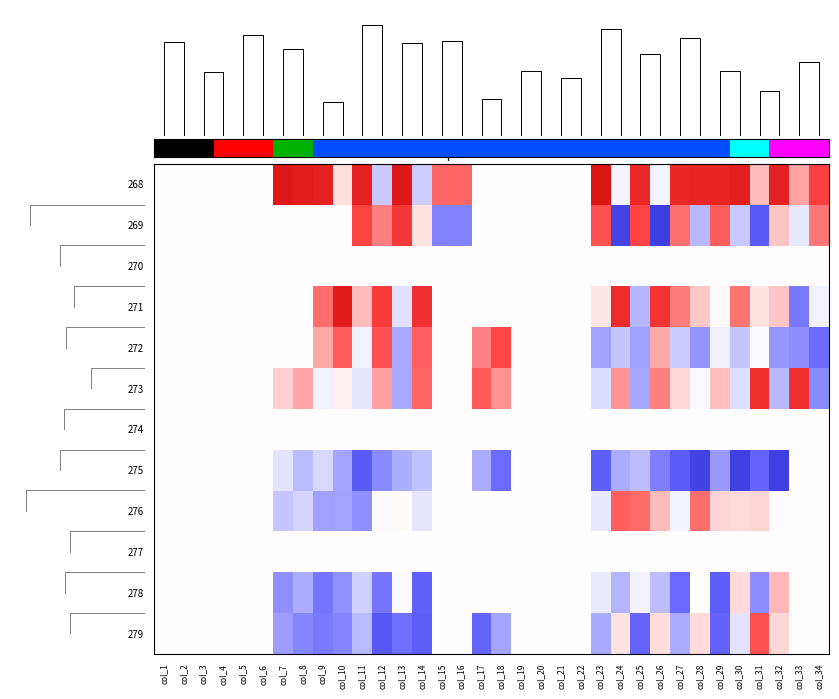

Reading left to right, transcribe all the data shown in this chart.

268: col_1=0.0	col_2=0.0	col_3=0.0	col_4=0.0	col_5=0.0	col_6=0.0	col_7=2.0	col_8=2.0	col_9=1.9	col_10=0.2	col_11=1.9	col_12=-0.4	col_13=2.0	col_14=-0.4	col_15=1.0	col_16=1.0	col_17=0.0	col_18=0.0	col_19=0.0	col_20=0.0	col_21=0.0	col_22=0.0	col_23=2.1	col_24=-0.1	col_25=1.8	col_26=-0.1	col_27=1.8	col_28=1.8	col_29=1.8	col_30=1.9	col_31=0.5	col_32=1.9	col_33=0.6	col_34=1.3
269: col_1=0.0	col_2=0.0	col_3=0.0	col_4=0.0	col_5=0.0	col_6=0.0	col_7=0.0	col_8=0.0	col_9=0.0	col_10=0.0	col_11=1.3	col_12=0.8	col_13=1.5	col_14=0.2	col_15=-1.0	col_16=-1.0	col_17=0.0	col_18=0.0	col_19=0.0	col_20=0.0	col_21=0.0	col_22=0.0	col_23=1.2	col_24=-1.9	col_25=1.3	col_26=-2.0	col_27=0.9	col_28=-0.6	col_29=1.1	col_30=-0.4	col_31=-1.5	col_32=0.4	col_33=-0.2	col_34=0.9
270: col_1=0.0	col_2=0.0	col_3=0.0	col_4=0.0	col_5=0.0	col_6=0.0	col_7=0.0	col_8=0.0	col_9=0.0	col_10=0.0	col_11=0.0	col_12=0.0	col_13=0.0	col_14=0.0	col_15=0.0	col_16=0.0	col_17=0.0	col_18=0.0	col_19=0.0	col_20=0.0	col_21=0.0	col_22=0.0	col_23=0.0	col_24=0.0	col_25=0.0	col_26=0.0	col_27=0.0	col_28=0.0	col_29=0.0	col_30=0.0	col_31=0.0	col_32=0.0	col_33=0.0	col_34=0.0
271: col_1=0.0	col_2=0.0	col_3=0.0	col_4=0.0	col_5=0.0	col_6=0.0	col_7=0.0	col_8=0.0	col_9=1.0	col_10=2.0	col_11=0.5	col_12=1.4	col_13=-0.2	col_14=1.6	col_15=0.0	col_16=0.0	col_17=0.0	col_18=0.0	col_19=0.0	col_20=0.0	col_21=0.0	col_22=0.0	col_23=0.2	col_24=1.7	col_25=-0.6	col_26=1.5	col_27=0.9	col_28=0.4	col_29=0.0	col_30=0.9	col_31=0.2	col_32=0.4	col_33=-1.1	col_34=-0.1
272: col_1=0.0	col_2=0.0	col_3=0.0	col_4=0.0	col_5=0.0	col_6=0.0	col_7=0.0	col_8=0.0	col_9=0.6	col_10=1.1	col_11=-0.1	col_12=1.2	col_13=-0.7	col_14=1.1	col_15=0.0	col_16=0.0	col_17=0.8	col_18=1.2	col_19=0.0	col_20=0.0	col_21=0.0	col_22=0.0	col_23=-0.7	col_24=-0.5	col_25=-0.8	col_26=0.6	col_27=-0.4	col_28=-0.9	col_29=-0.1	col_30=-0.5	col_31=-0.1	col_32=-0.9	col_33=-0.9	col_34=-1.2
273: col_1=0.0	col_2=0.0	col_3=0.0	col_4=0.0	col_5=0.0	col_6=0.0	col_7=0.3	col_8=0.6	col_9=-0.1	col_10=0.1	col_11=-0.2	col_12=0.6	col_13=-0.7	col_14=1.0	col_15=0.0	col_16=0.0	col_17=1.1	col_18=0.7	col_19=0.0	col_20=0.0	col_21=0.0	col_22=0.0	col_23=-0.3	col_24=0.7	col_25=-0.7	col_26=0.9	col_27=0.3	col_28=-0.1	col_29=0.4	col_30=-0.3	col_31=1.6	col_32=-0.6	col_33=1.6	col_34=-0.9
274: col_1=0.0	col_2=0.0	col_3=0.0	col_4=0.0	col_5=0.0	col_6=0.0	col_7=0.0	col_8=0.0	col_9=0.0	col_10=0.0	col_11=0.0	col_12=0.0	col_13=0.0	col_14=0.0	col_15=0.0	col_16=0.0	col_17=0.0	col_18=0.0	col_19=0.0	col_20=0.0	col_21=0.0	col_22=0.0	col_23=0.0	col_24=0.0	col_25=0.0	col_26=0.0	col_27=0.0	col_28=0.0	col_29=0.0	col_30=0.0	col_31=0.0	col_32=0.0	col_33=0.0	col_34=0.0
275: col_1=0.0	col_2=0.0	col_3=0.0	col_4=0.0	col_5=0.0	col_6=0.0	col_7=-0.2	col_8=-0.6	col_9=-0.3	col_10=-0.7	col_11=-1.5	col_12=-0.9	col_13=-0.7	col_14=-0.5	col_15=0.0	col_16=0.0	col_17=-0.7	col_18=-1.2	col_19=0.0	col_20=0.0	col_21=0.0	col_22=0.0	col_23=-1.4	col_24=-0.7	col_25=-0.5	col_26=-1.0	col_27=-1.4	col_28=-1.9	col_29=-0.8	col_30=-1.9	col_31=-1.3	col_32=-1.9	col_33=0.0	col_34=0.0
276: col_1=0.0	col_2=0.0	col_3=0.0	col_4=0.0	col_5=0.0	col_6=0.0	col_7=-0.5	col_8=-0.3	col_9=-0.8	col_10=-0.7	col_11=-0.9	col_12=-0.0	col_13=0.0	col_14=-0.2	col_15=0.0	col_16=0.0	col_17=0.0	col_18=0.0	col_19=0.0	col_20=0.0	col_21=0.0	col_22=0.0	col_23=-0.2	col_24=1.1	col_25=1.0	col_26=0.5	col_27=-0.1	col_28=1.0	col_29=0.3	col_30=0.3	col_31=0.3	col_32=-0.0	col_33=0.0	col_34=0.0
277: col_1=0.0	col_2=0.0	col_3=0.0	col_4=0.0	col_5=0.0	col_6=0.0	col_7=0.0	col_8=0.0	col_9=0.0	col_10=0.0	col_11=0.0	col_12=0.0	col_13=0.0	col_14=0.0	col_15=0.0	col_16=0.0	col_17=0.0	col_18=0.0	col_19=0.0	col_20=0.0	col_21=0.0	col_22=0.0	col_23=0.0	col_24=0.0	col_25=0.0	col_26=0.0	col_27=0.0	col_28=0.0	col_29=0.0	col_30=0.0	col_31=0.0	col_32=0.0	col_33=0.0	col_34=0.0
278: col_1=0.0	col_2=0.0	col_3=0.0	col_4=0.0	col_5=0.0	col_6=0.0	col_7=-0.9	col_8=-0.7	col_9=-1.1	col_10=-0.9	col_11=-0.4	col_12=-1.1	col_13=-0.0	col_14=-1.3	col_15=0.0	col_16=0.0	col_17=0.0	col_18=0.0	col_19=0.0	col_20=0.0	col_21=0.0	col_22=0.0	col_23=-0.2	col_24=-0.6	col_25=-0.1	col_26=-0.5	col_27=-1.2	col_28=0.0	col_29=-1.4	col_30=0.2	col_31=-0.9	col_32=0.5	col_33=0.0	col_34=0.0
279: col_1=0.0	col_2=0.0	col_3=0.0	col_4=0.0	col_5=0.0	col_6=0.0	col_7=-0.8	col_8=-1.0	col_9=-1.1	col_10=-1.0	col_11=-0.6	col_12=-1.5	col_13=-1.2	col_14=-1.4	col_15=0.0	col_16=0.0	col_17=-1.3	col_18=-0.7	col_19=0.0	col_20=0.0	col_21=0.0	col_22=0.0	col_23=-0.7	col_24=0.2	col_25=-1.3	col_26=0.2	col_27=-0.7	col_28=0.3	col_29=-1.3	col_30=-0.2	col_31=1.2	col_32=0.3	col_33=0.0	col_34=0.0